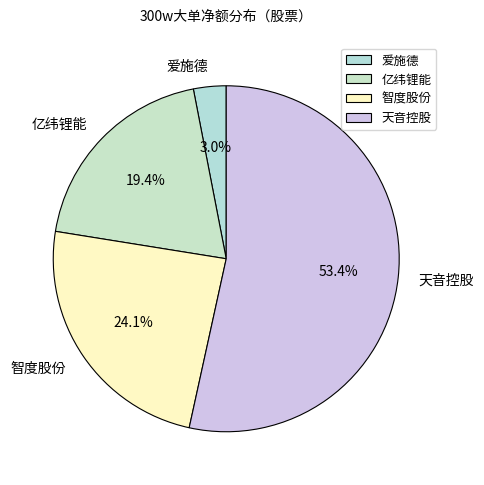

Count the number of slices in the pie.

4